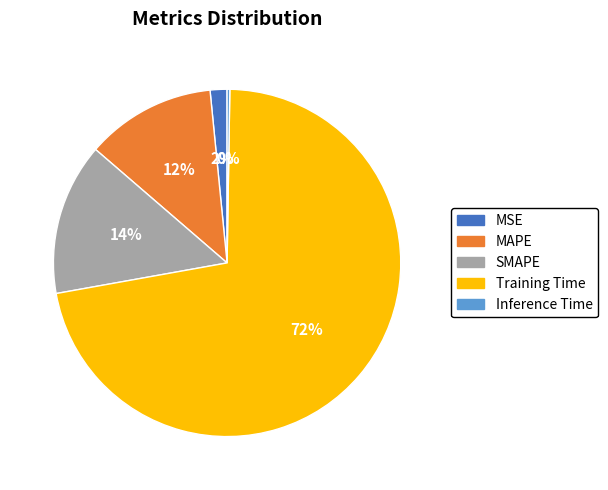

To the nearest percent, what is the difference between the Training Time and SMAPE slice percentages?

58%